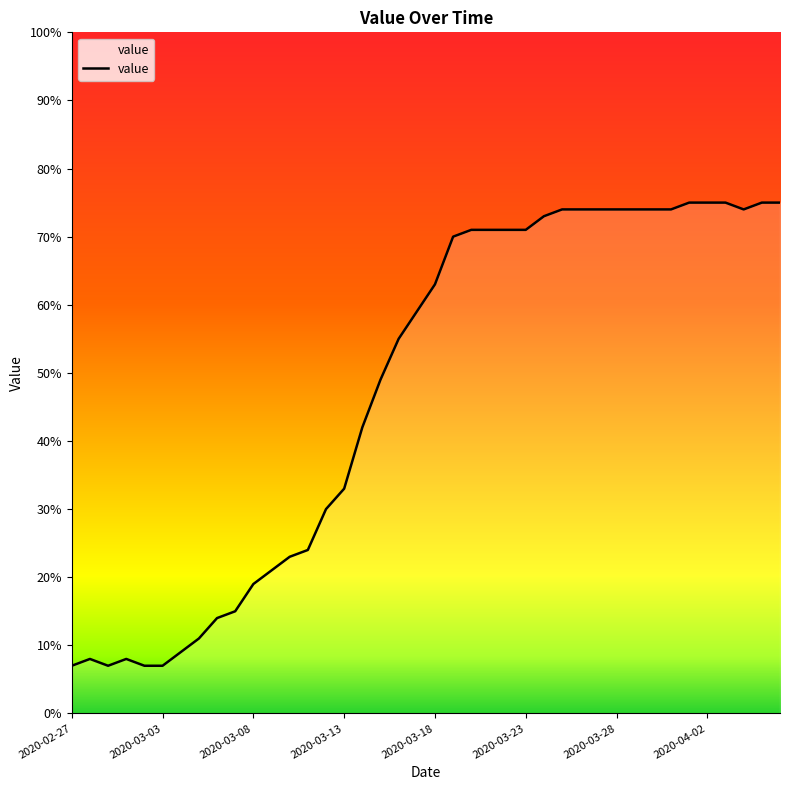

What is the maximum value shown in the chart?

75